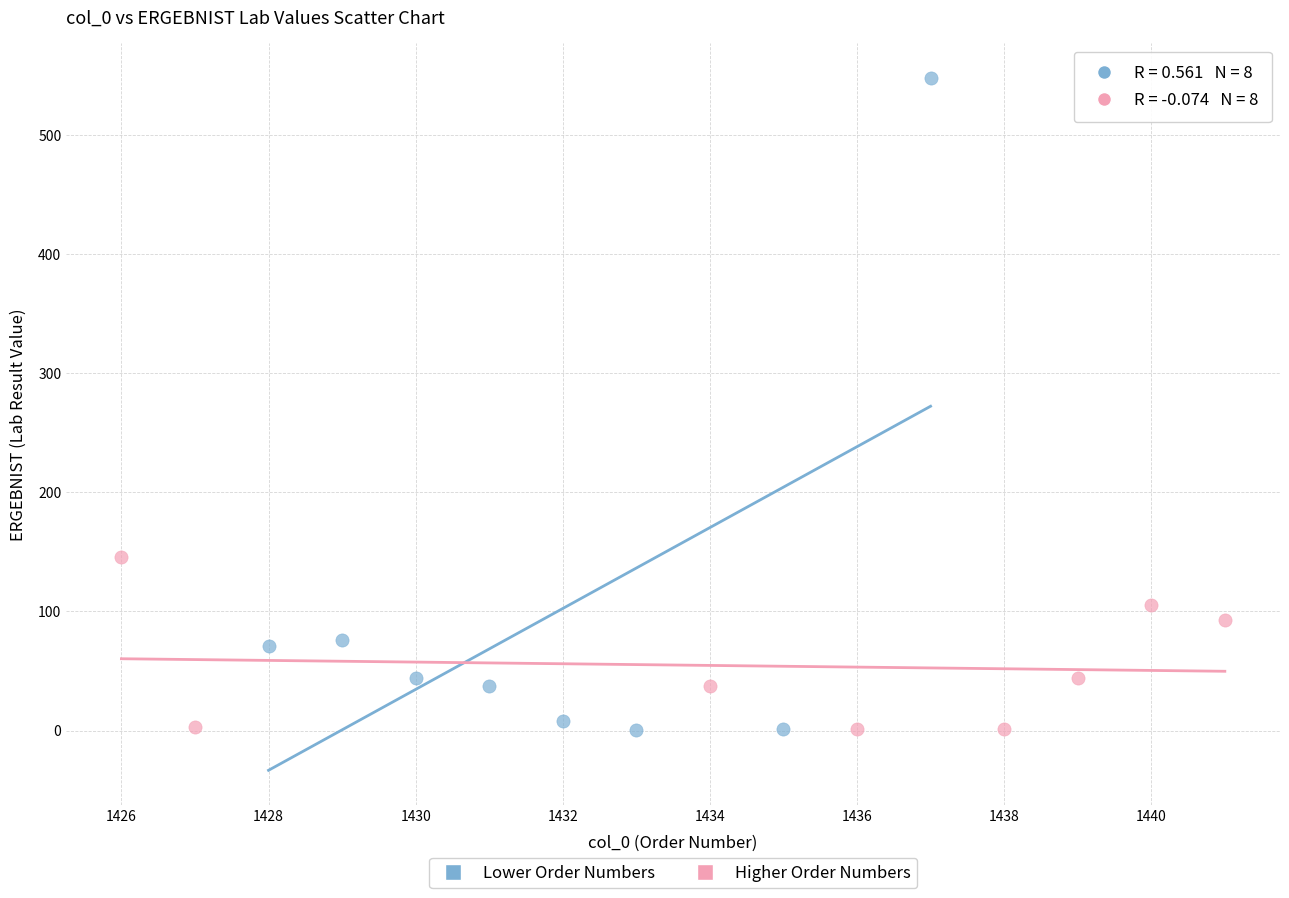

Which series reaches the maximum Y coordinate?

Lower Order Numbers